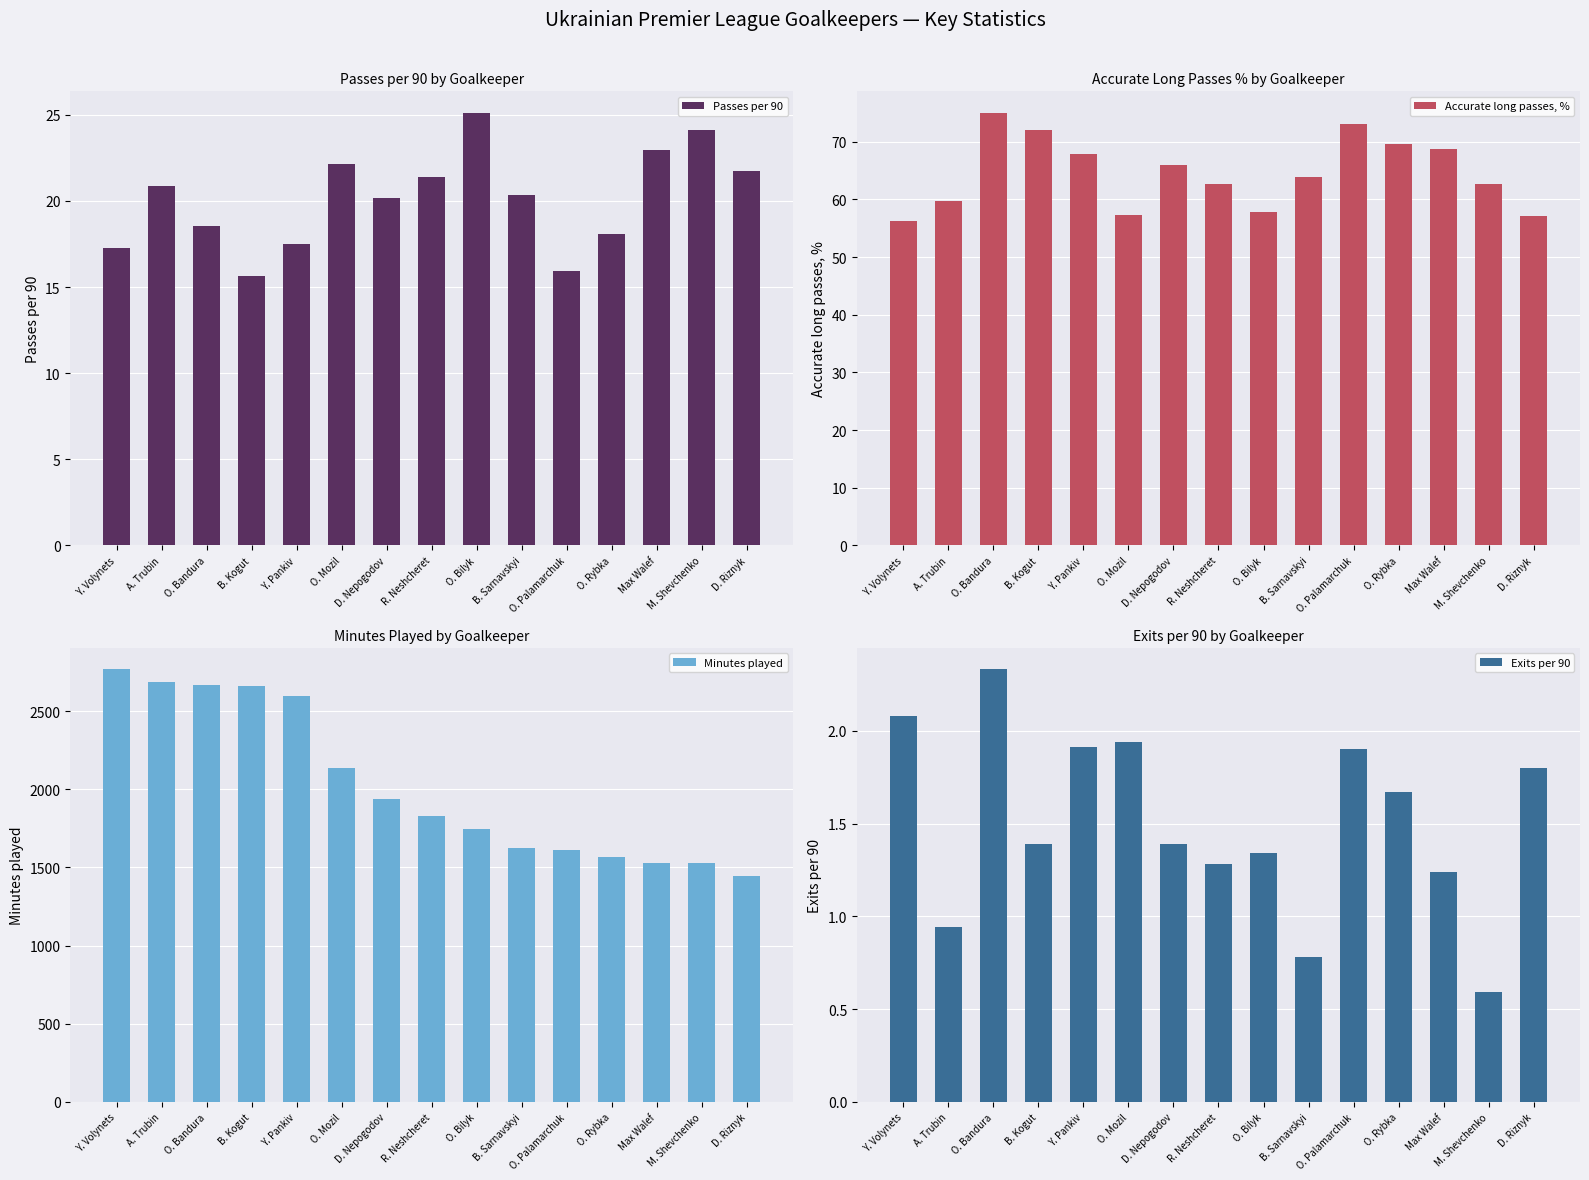

Read the Passes per 90 value at B. Sarnavskyi.

20.3